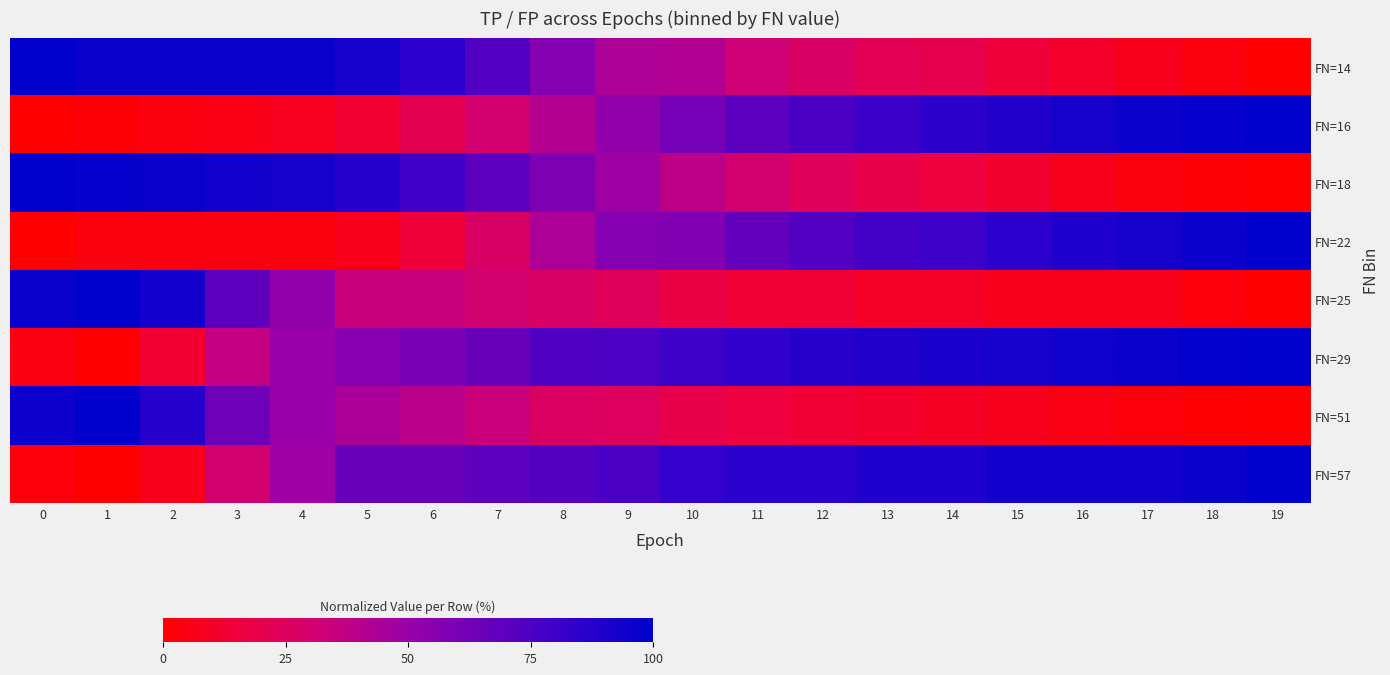

Rank the series at 19 from highest to lowest value.

FN=16, FN=29, FN=22, FN=57, FN=14, FN=18, FN=25, FN=51